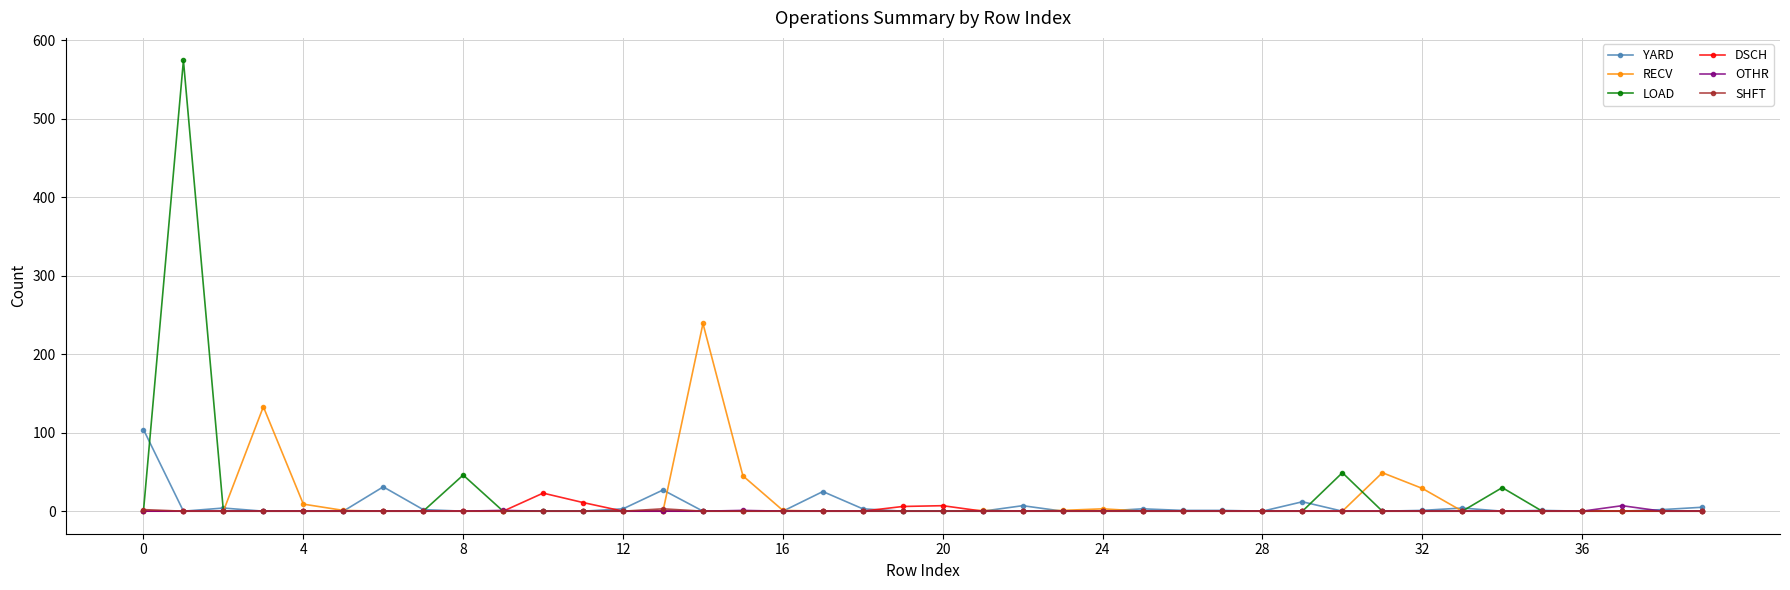

True or false: RECV has more than 0 interior local peaks.

True